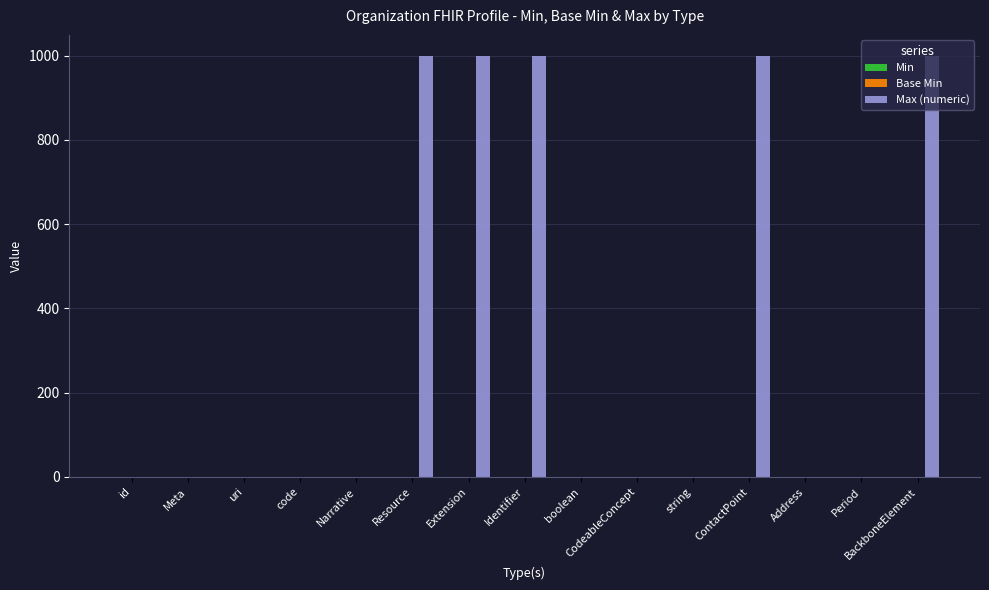

What is the sum of all Max (numeric) values?

5005